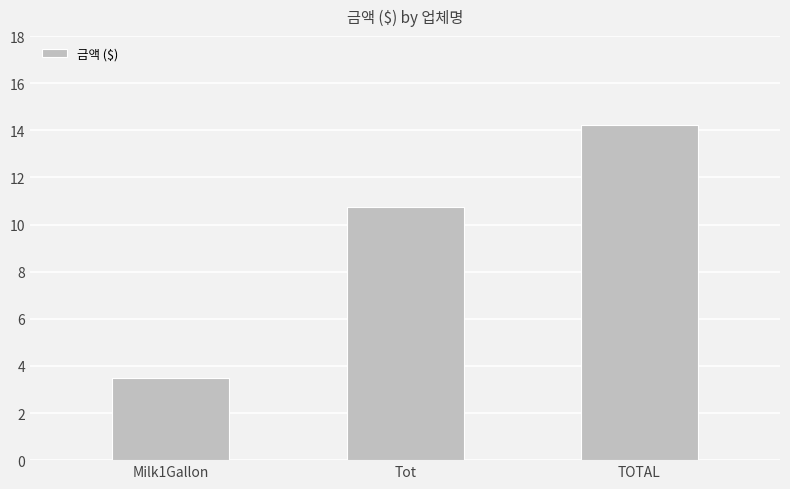

Reading left to right, what are all the values shown in this chart?

Milk1Gallon=3.5	Tot=10.7	TOTAL=14.2